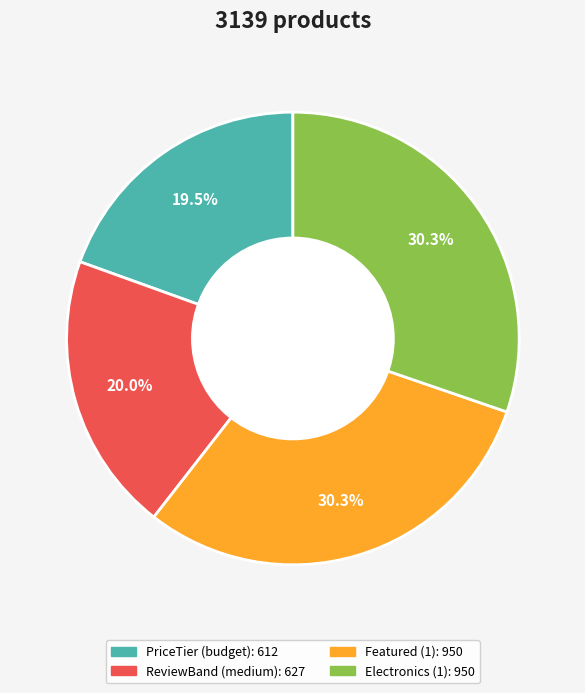

What is the total percentage of Featured (1) and PriceTier (budget)?

49.8%